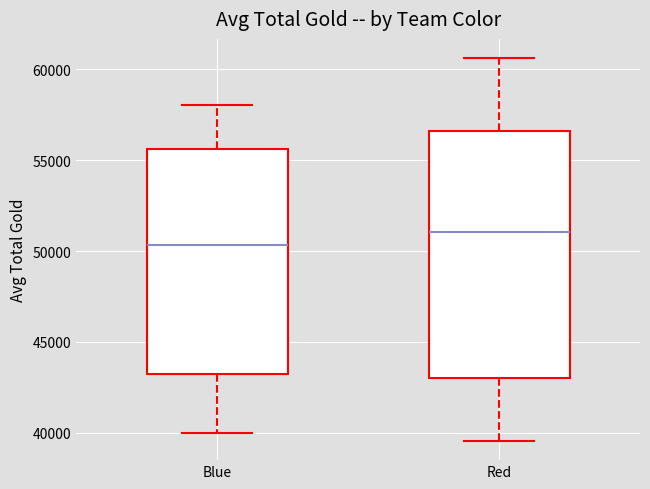

Comparing the boxes themselves (not the whiskers), which one is the tallest?

Red